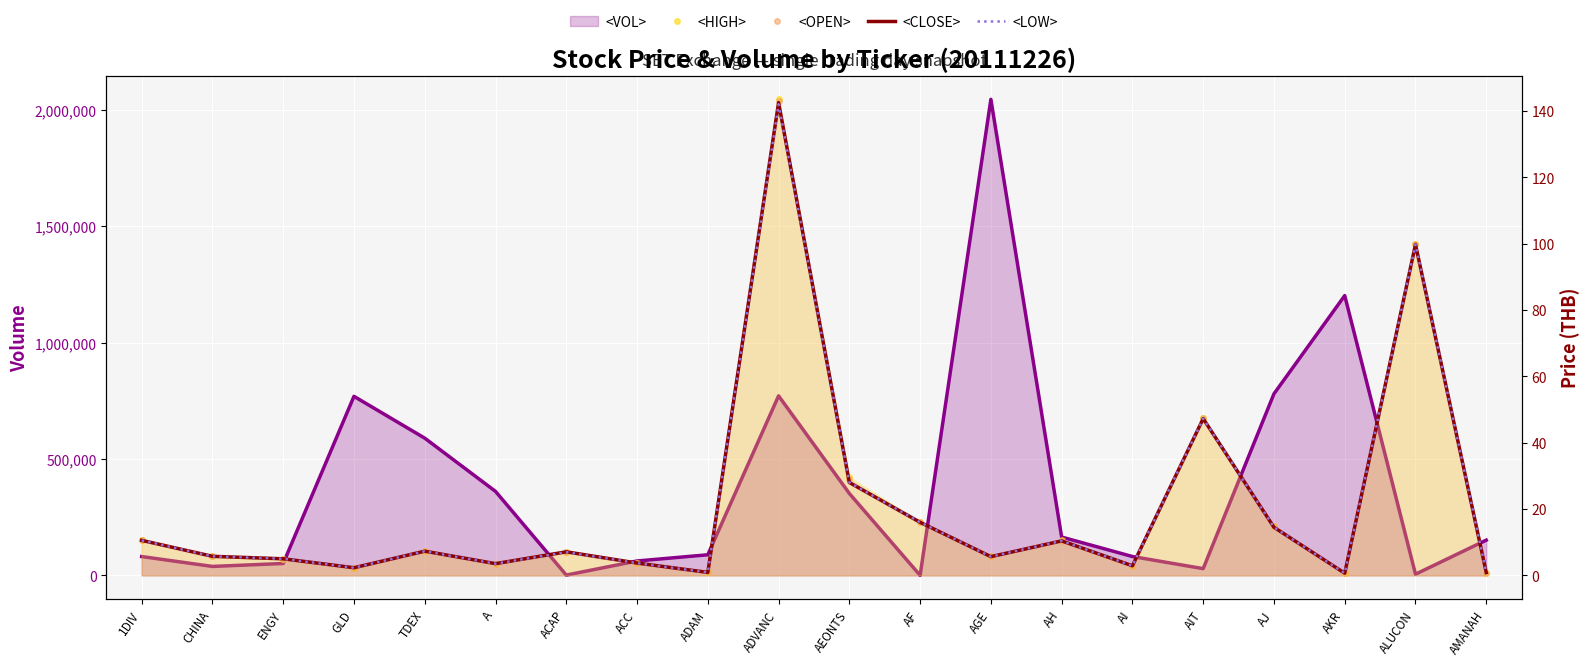

What is the spread (max minus min) of values at TDEX?

0.1